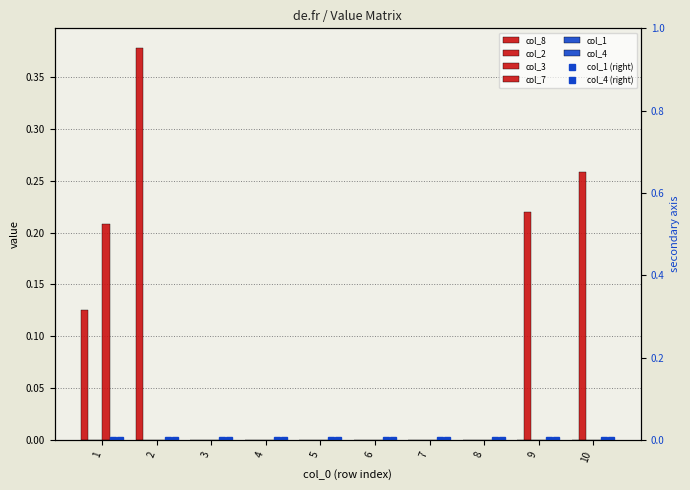

True or false: col_8 has a value of 0.0 at 5.

True